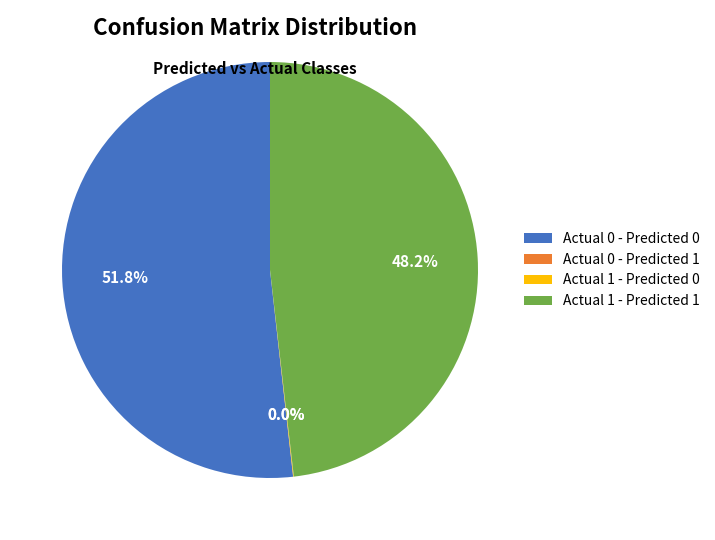

Does Actual 0 - Predicted 0 represent more than half of the total?

Yes